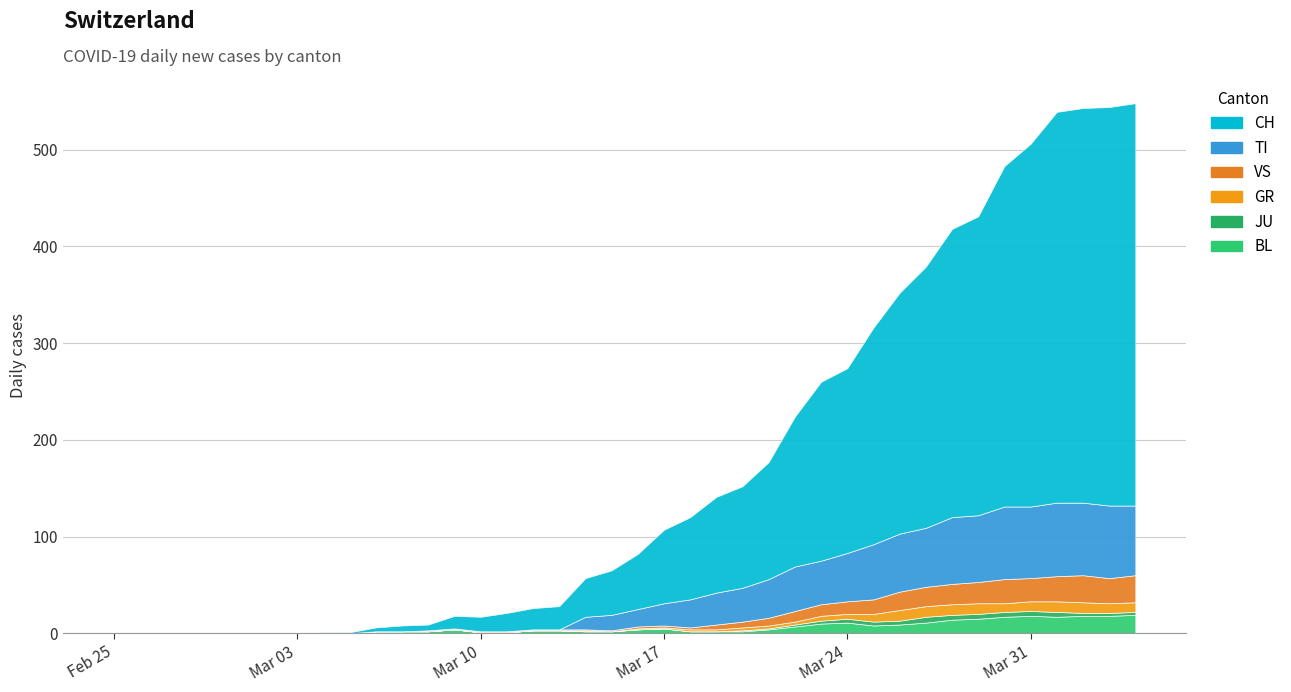

Is it true that VS equals -16 at 2?

False